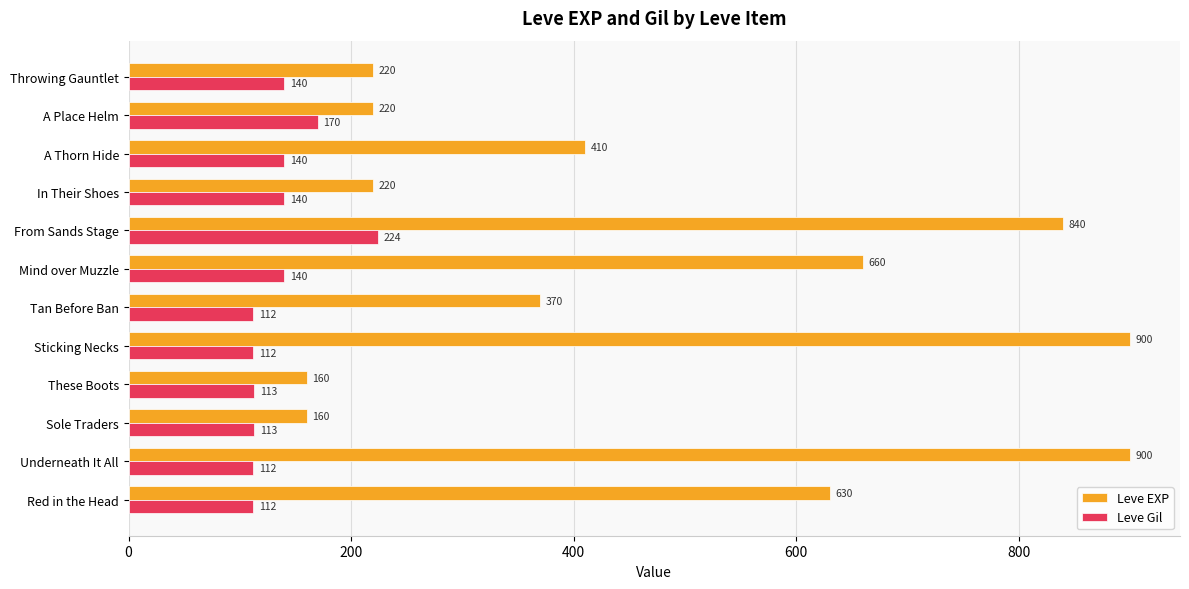

What is the lowest value of the Leve EXP series?

160